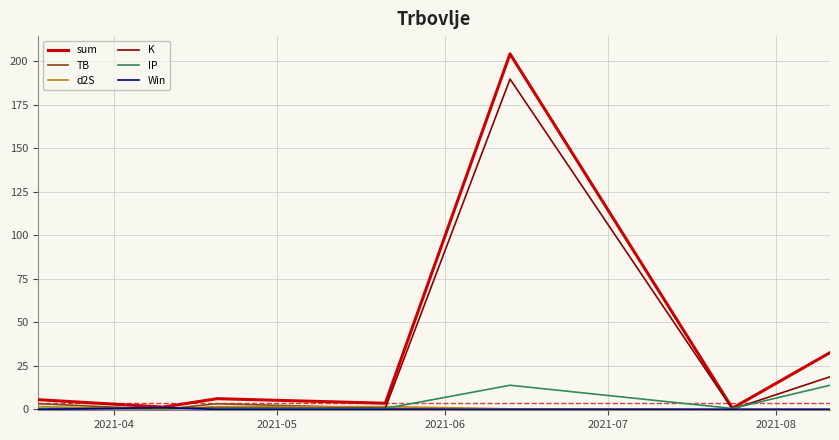

What is the greatest value displayed?

204.1